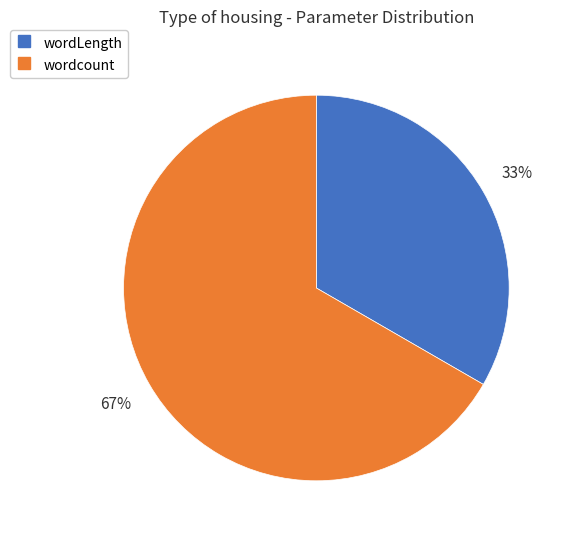

To the nearest percent, what is the average slice percentage?

50%